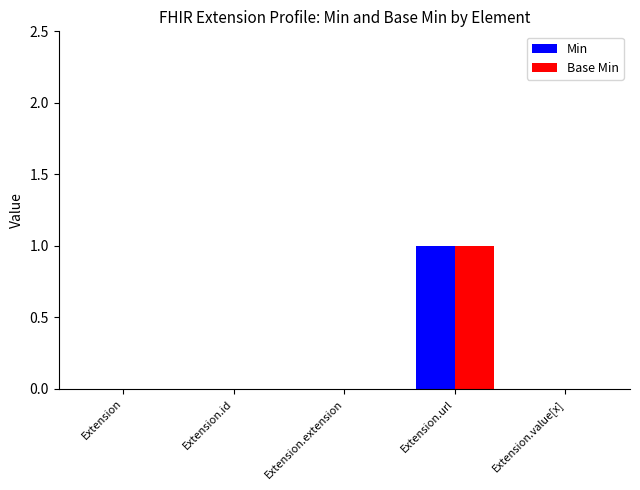

The value of Base Min at Extension.extension is 0. True or false?

True